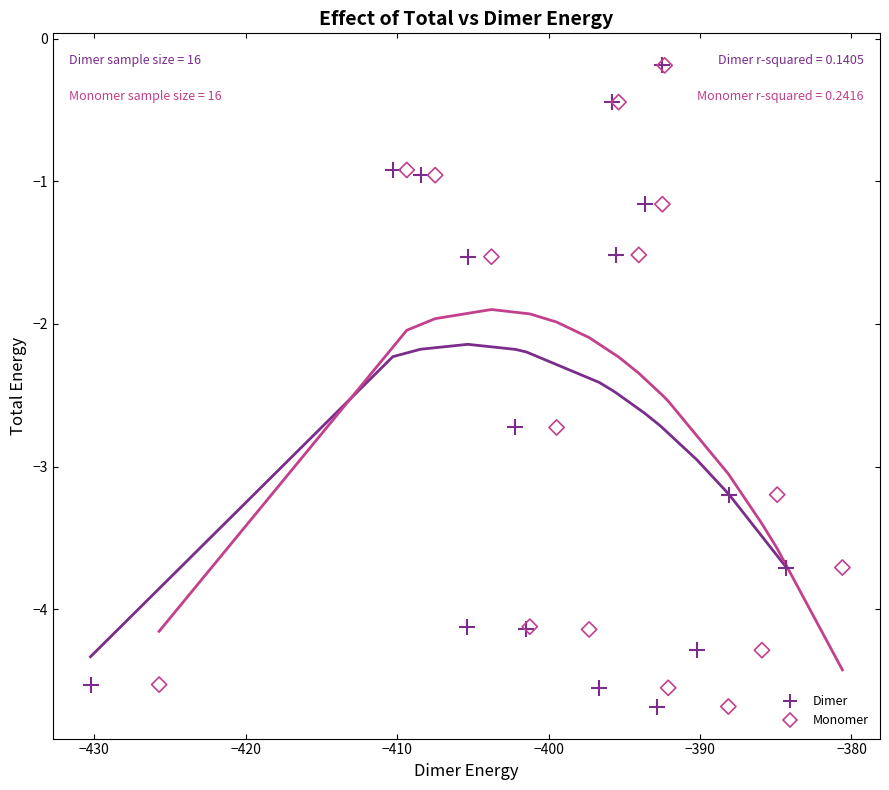

What are all the series names shown in the legend?

Dimer, Monomer